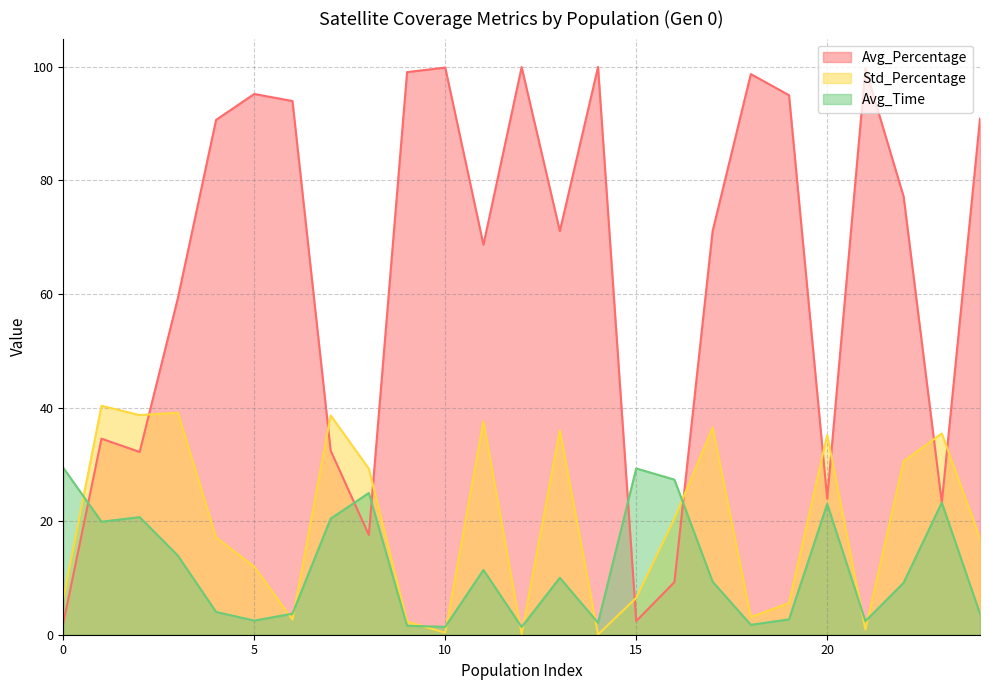

Does the chart display data point markers on the line(s)?

No